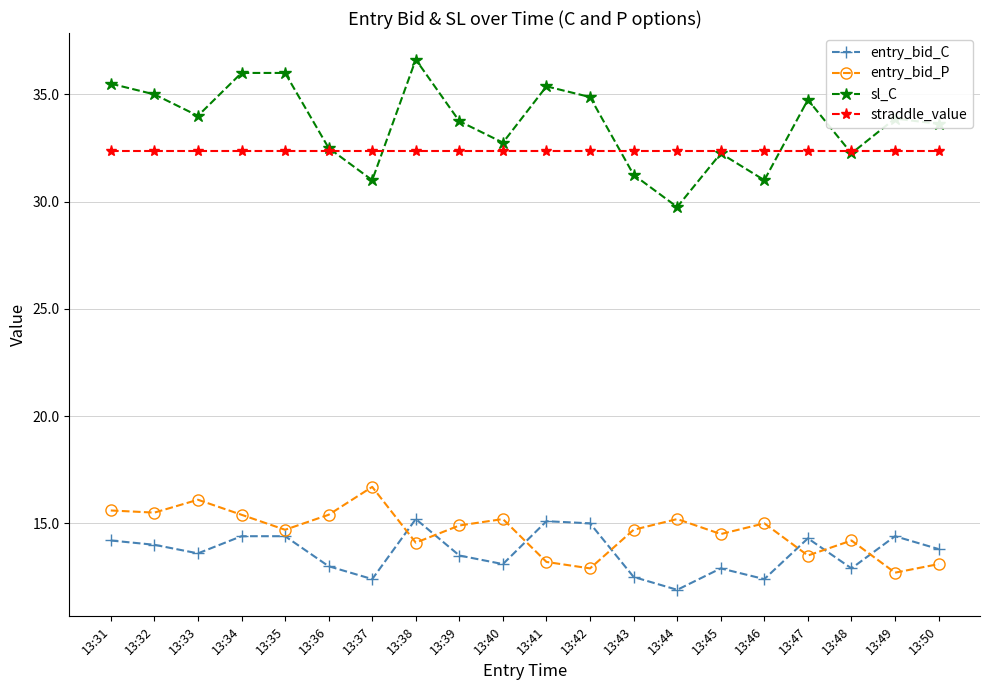

What value does the entry_bid_P series have at 13:44?

15.2